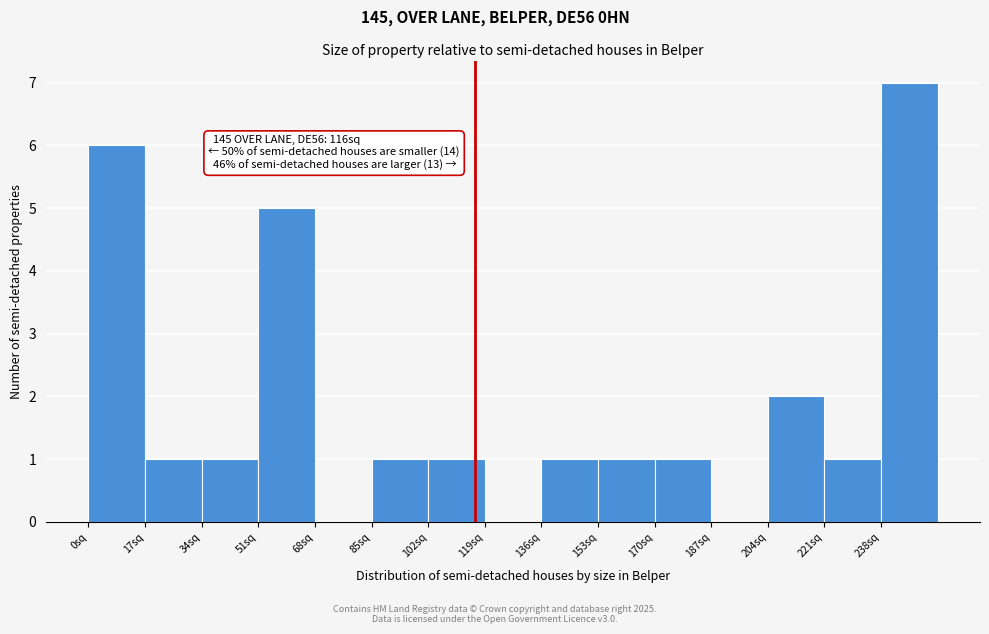

Which range on the x-axis has the tallest bar?

238 to 255